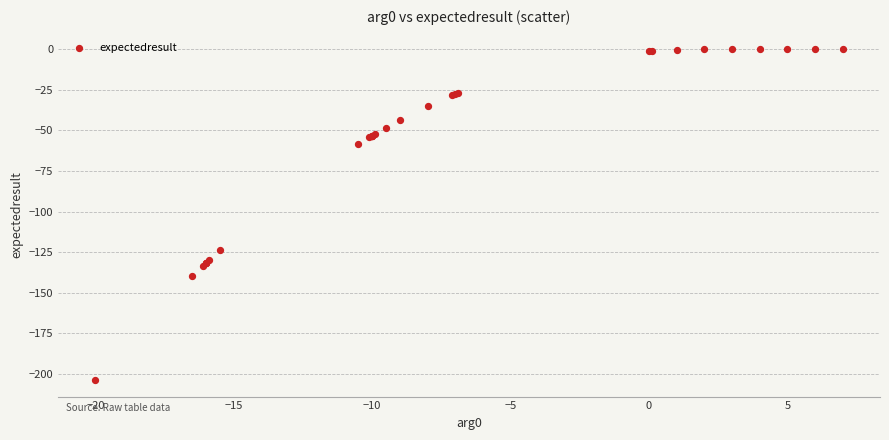

What Y value in the scatter plot is closest to -101?

-123.8